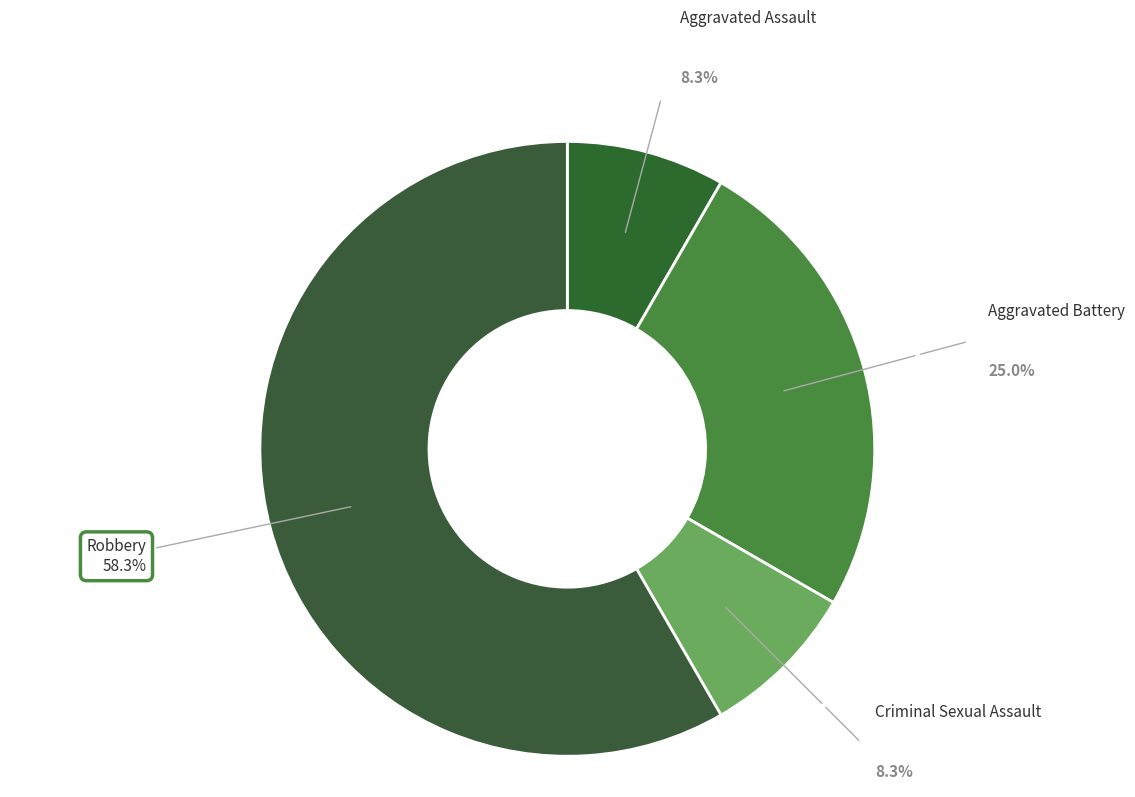

True or false: Aggravated Assault accounts for 1% of the total.

False